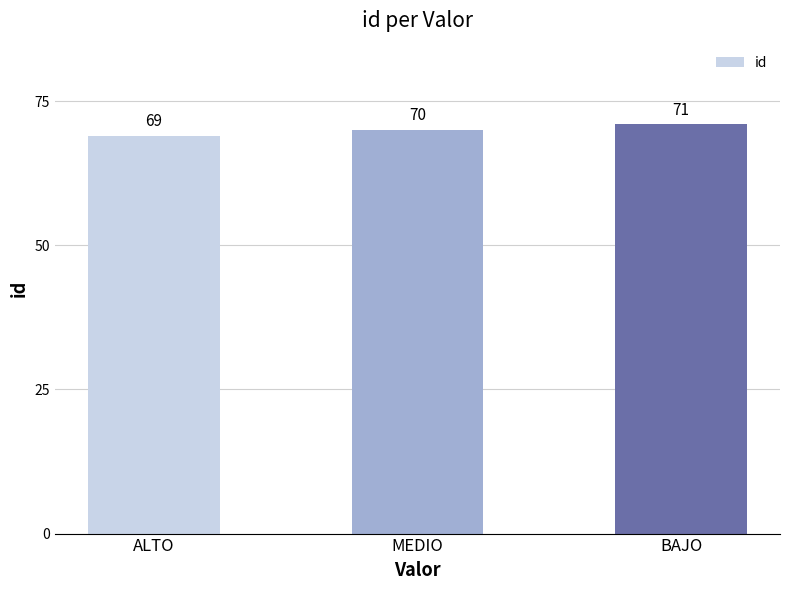

Reading left to right, list all the values displayed in this chart.

69	70	71